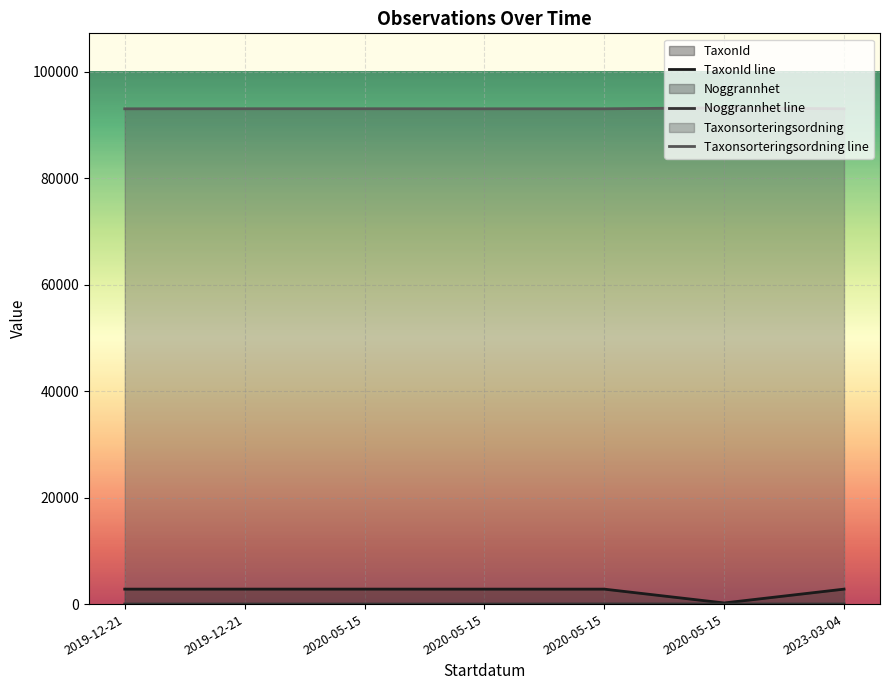

Rank the categories by TaxonId line value from highest to lowest.

2019-12-21, 2020-05-15, 2019-12-21, 2020-05-15, 2020-05-15, 2023-03-04, 2020-05-15